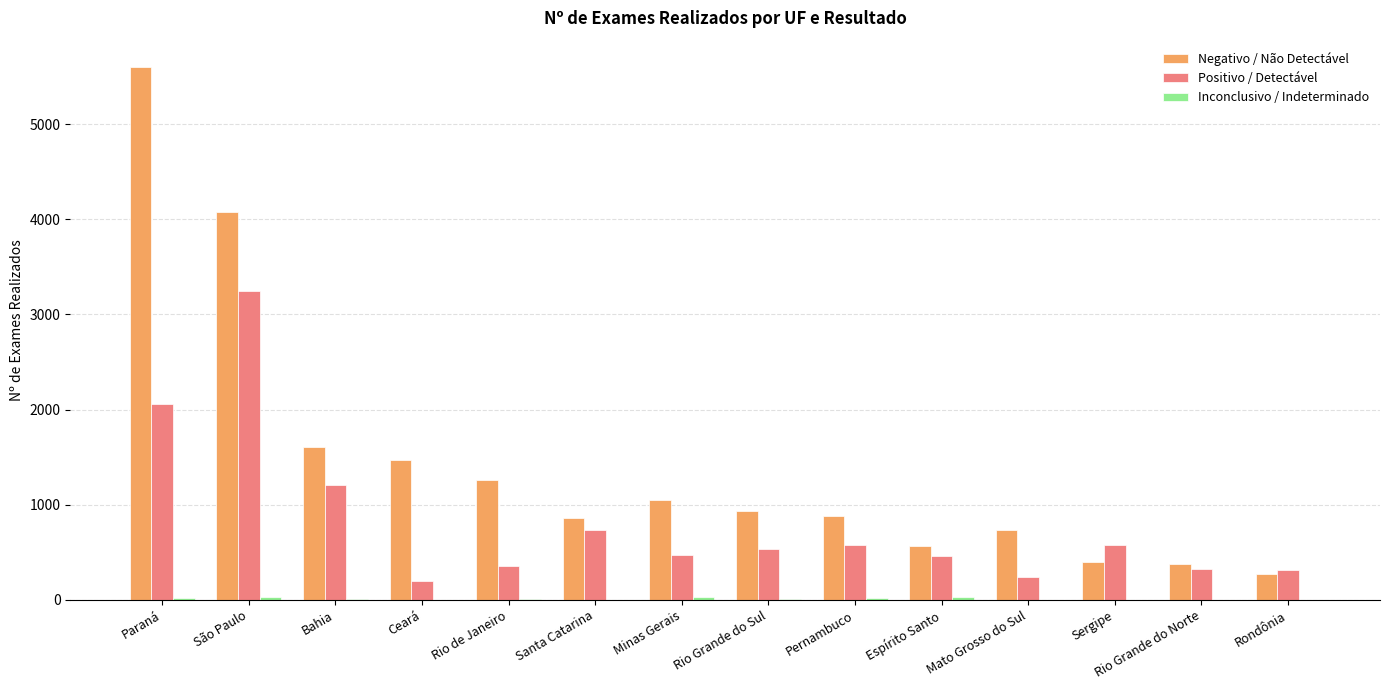

At which label is Negativo / Não Detectável closest to 2933?

São Paulo